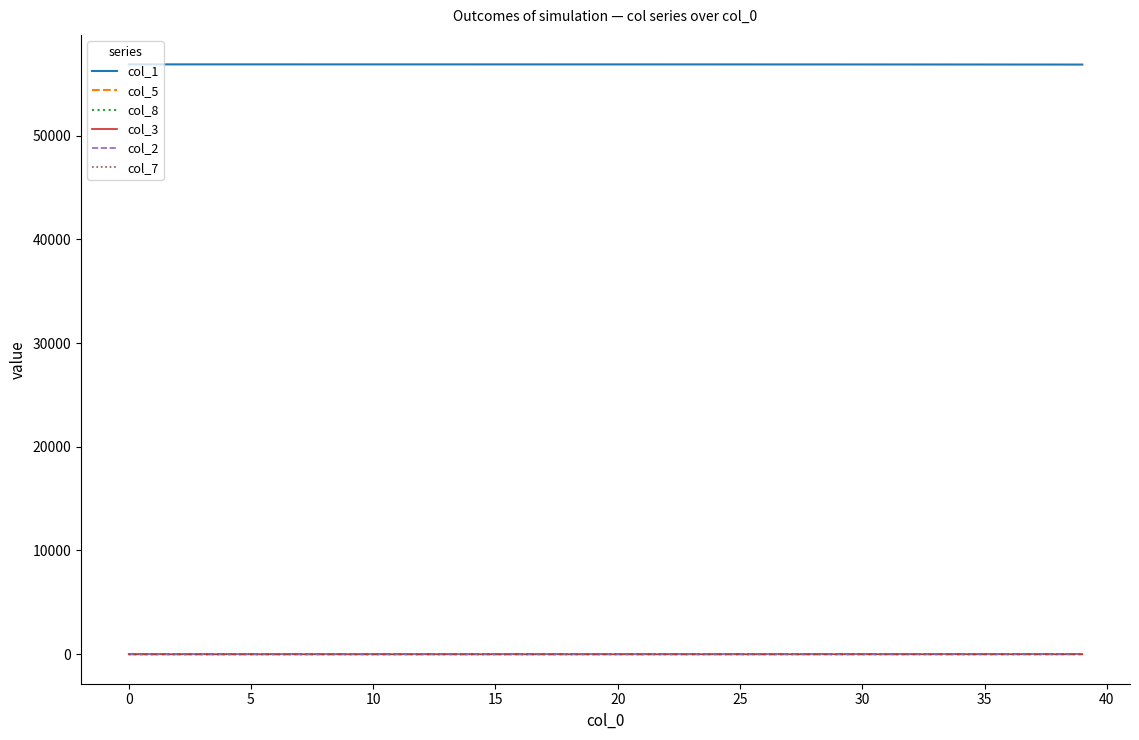

What is the greatest value displayed?

56858.0